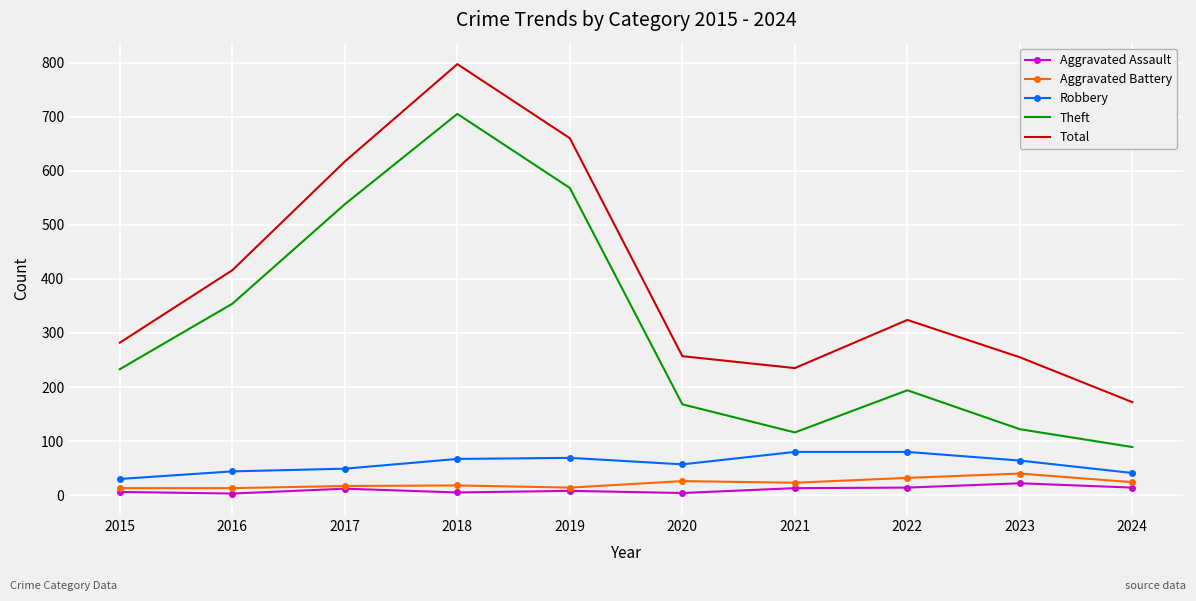

What is the greatest value displayed?

797